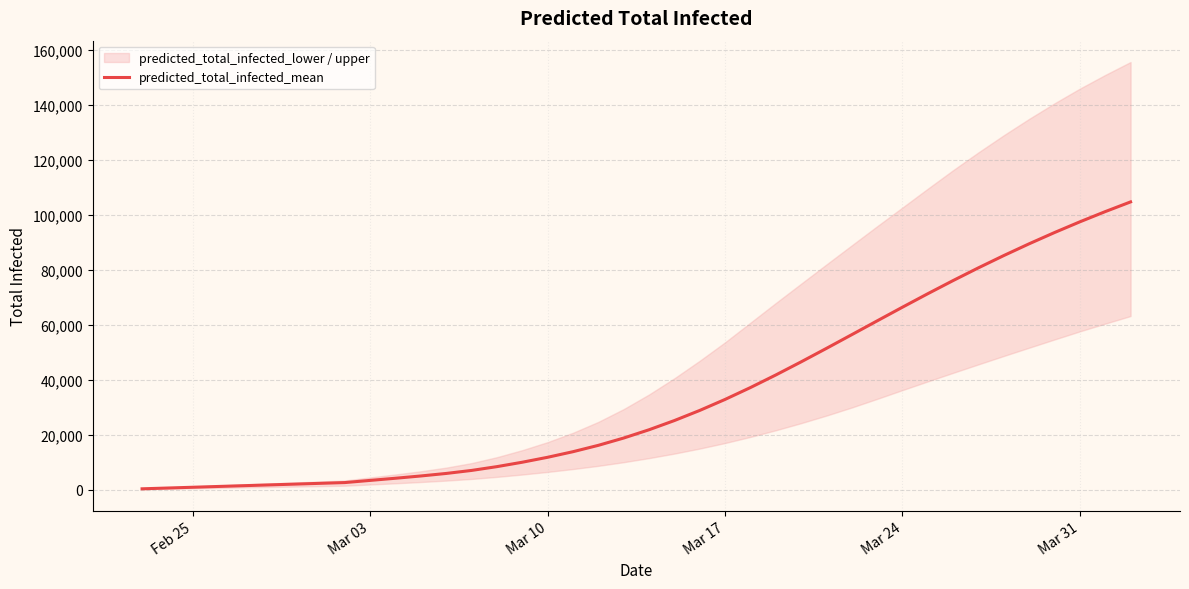

True or false: the data has more than 2 interior local peaks.

False